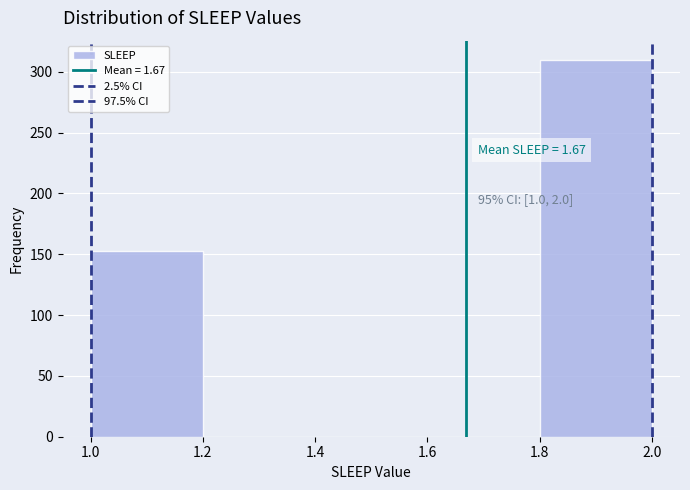

Over which range of the x-axis is the bar tallest?

1.8 to 2.0